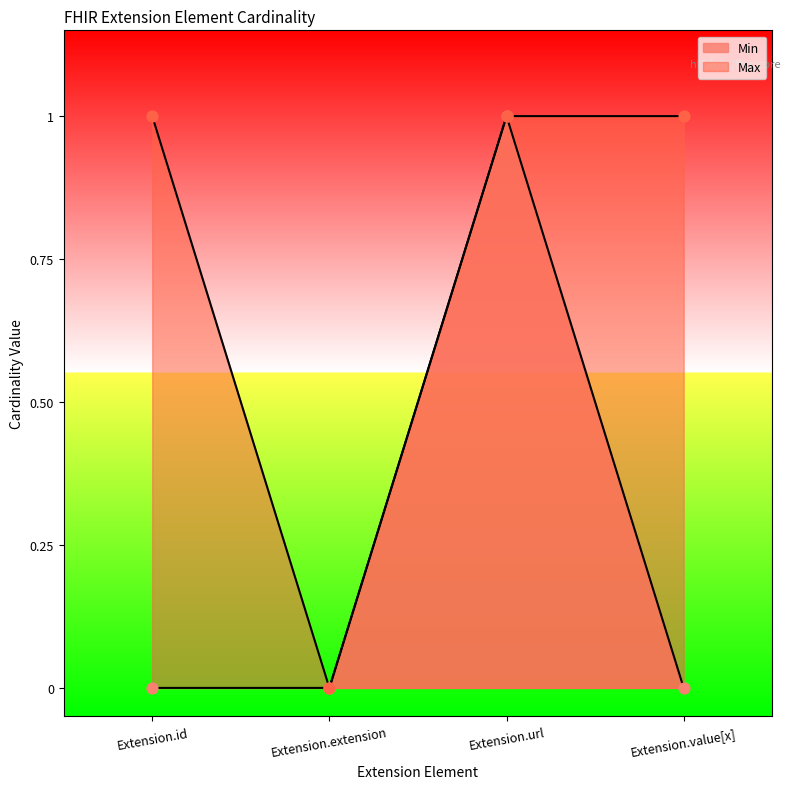

What are all the series names shown in the legend?

Min, Max